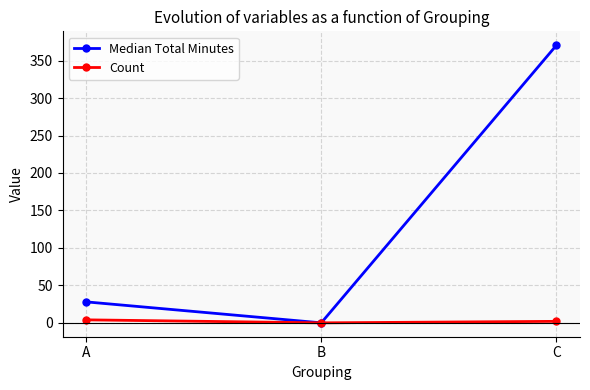

The Median Total Minutes series shows 28.0 at A. True or false?

True